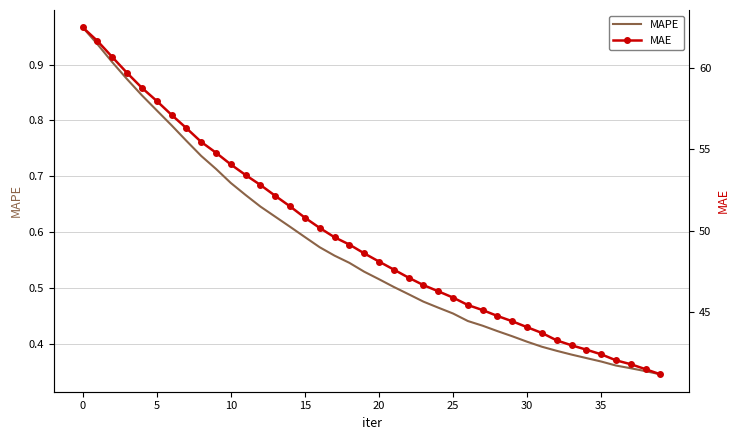

Rank the series by their maximum value, from lowest to highest.

MAPE, MAE